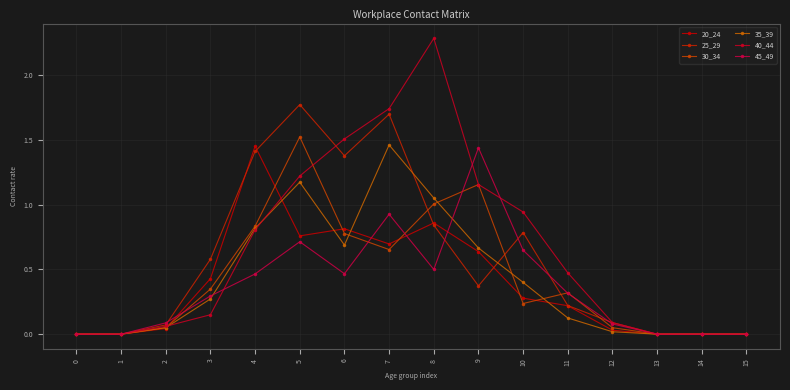

Is this an area chart (filled region under the line)?

No